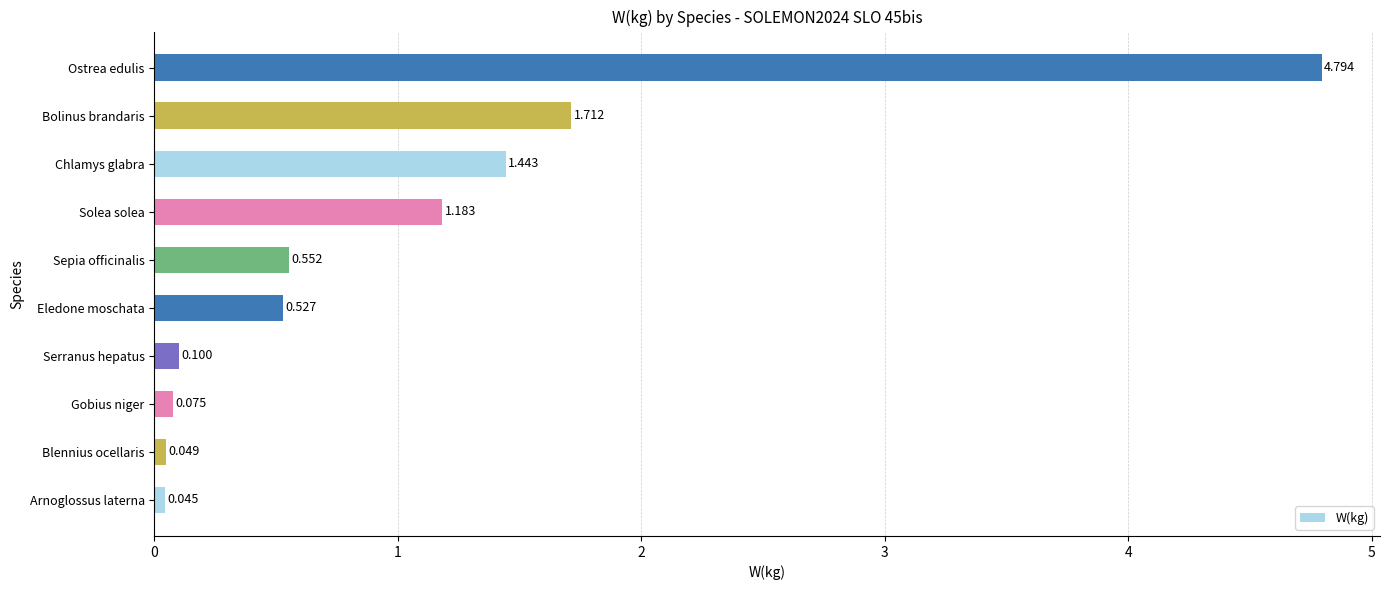

Between Eledone moschata and Sepia officinalis, which is larger?

Sepia officinalis